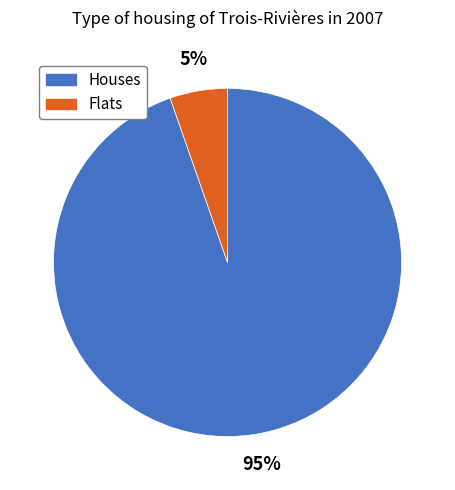

To the nearest percent, what is the average slice percentage?

50%